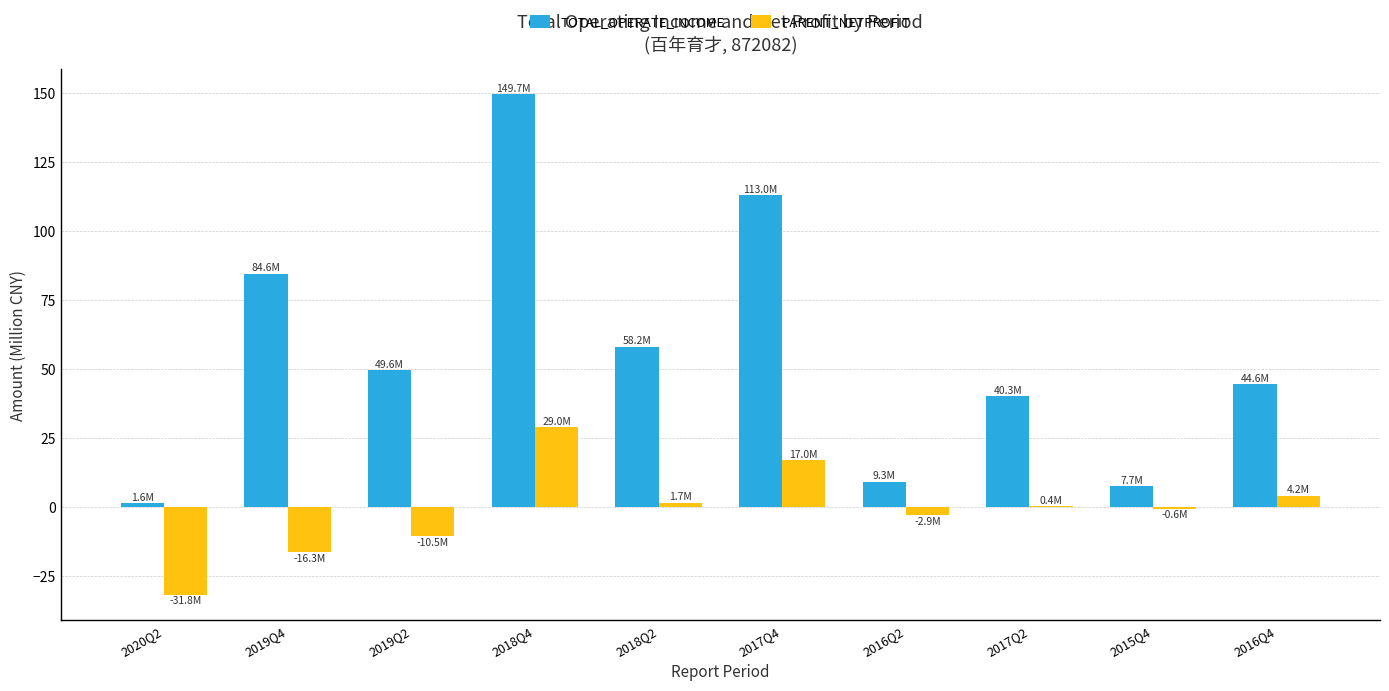

The TOTAL_OPERATE_INCOME series shows 1.6 at 2020Q2. True or false?

True